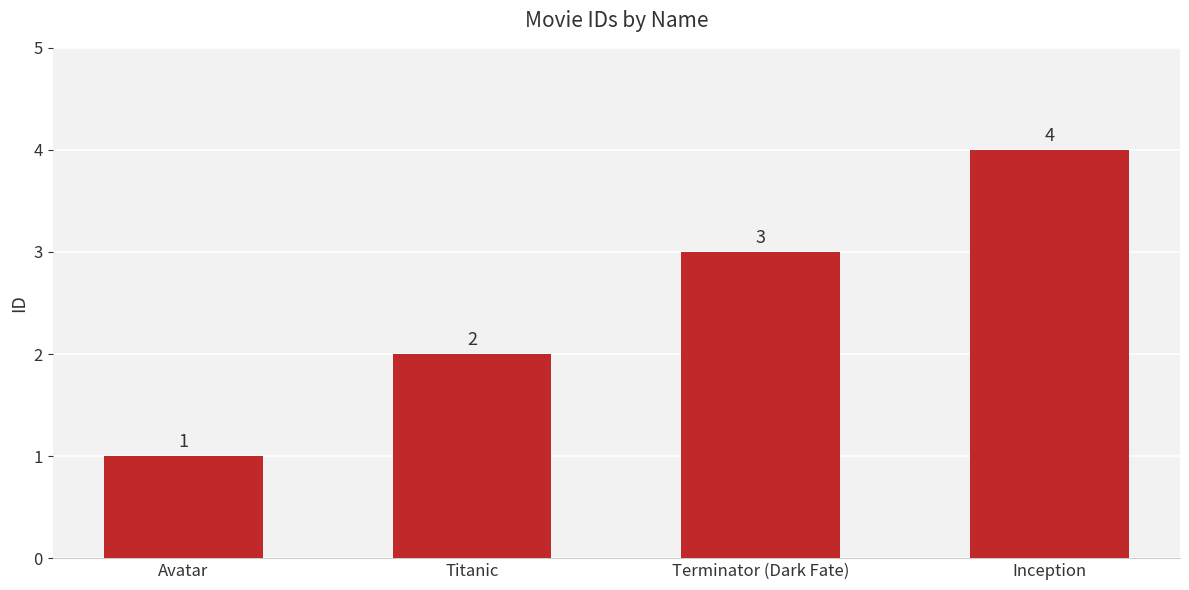

Reading left to right, transcribe all the data shown in this chart.

1	2	3	4